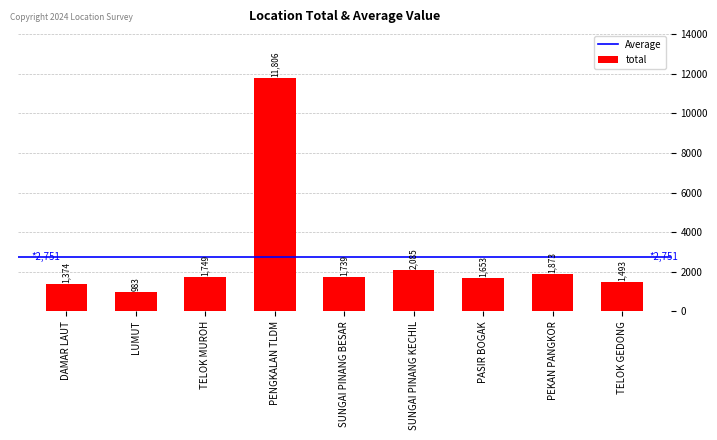

Between PEKAN PANGKOR and TELOK GEDONG, which is larger?

PEKAN PANGKOR